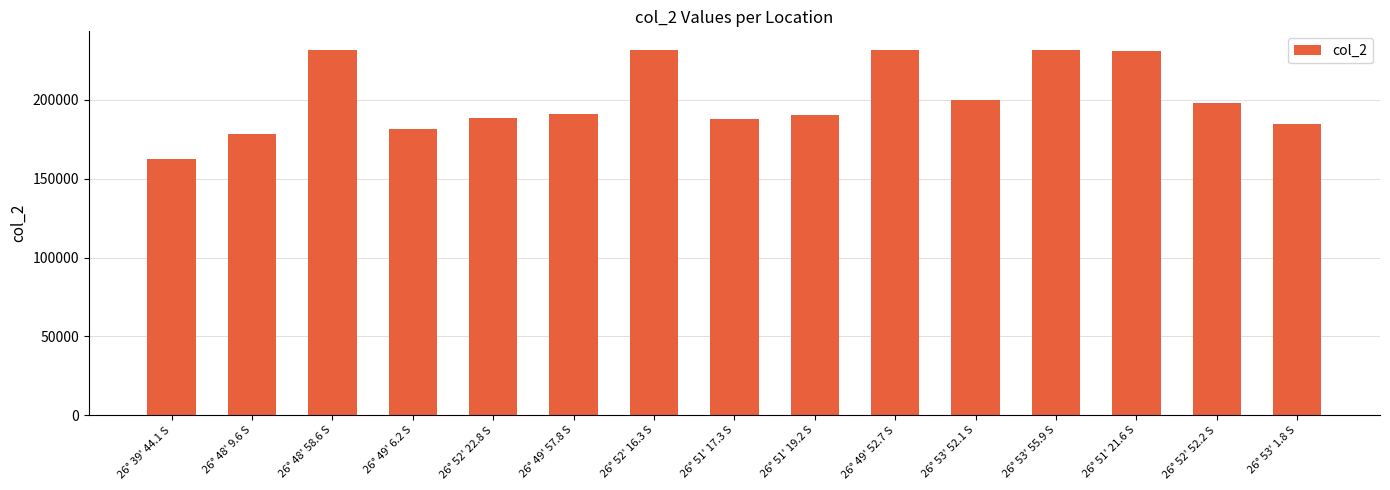

What is the label of the 8th bar from the right?

26° 51' 17.3 S